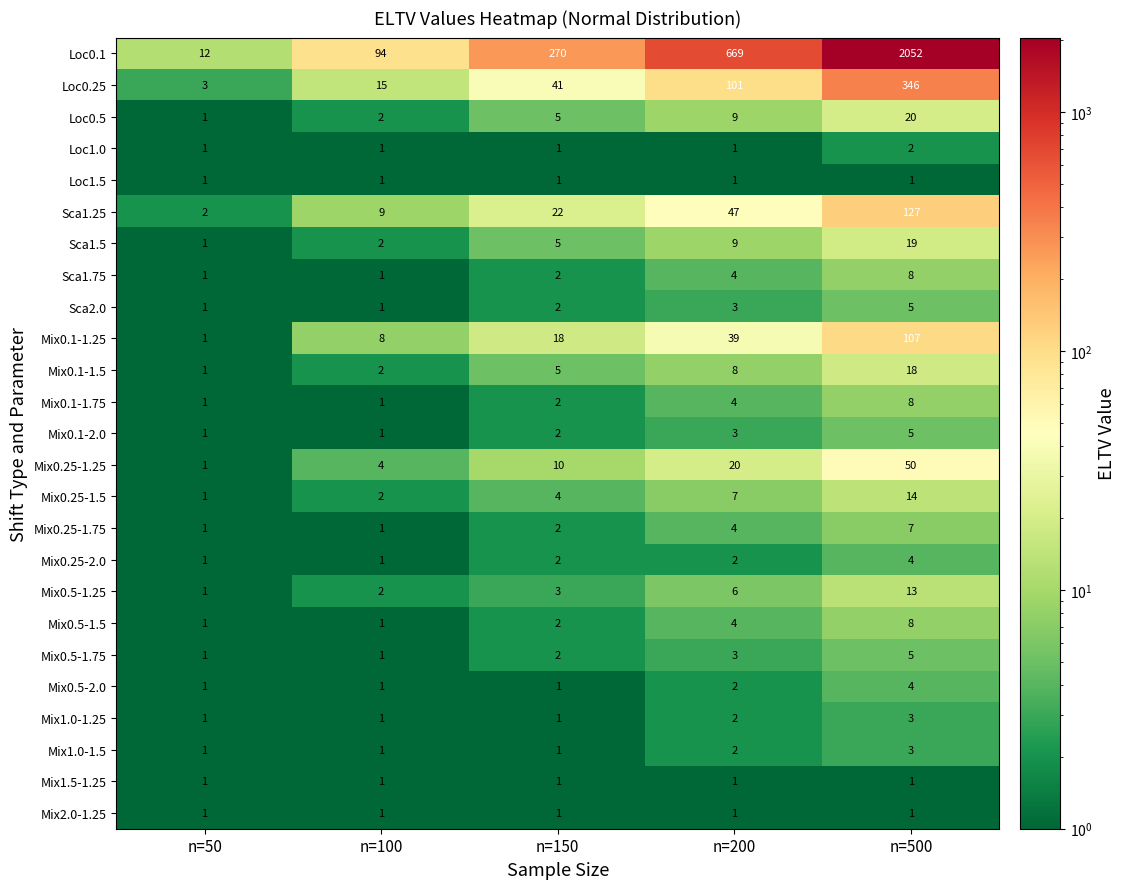

What is the difference between the highest and lowest values at n=150?

269